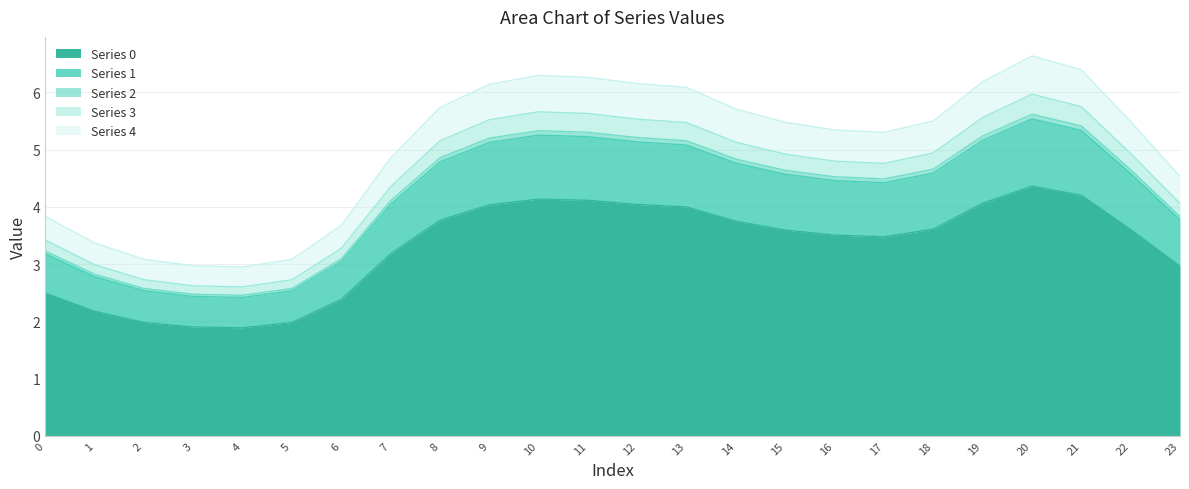

True or false: 4 has a value of 2.4 at 17.

False